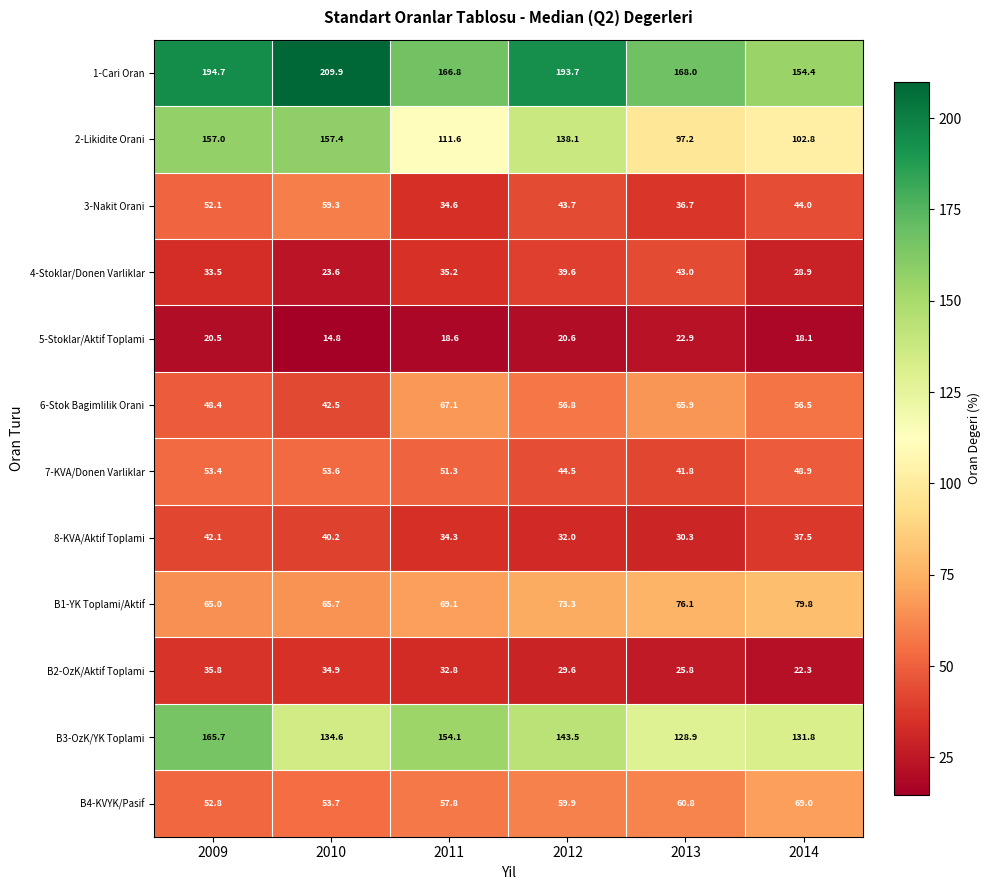

Rank the series at 2013 from lowest to highest value.

5-Stoklar/Aktif Toplami, B2-OzK/Aktif Toplami, 8-KVA/Aktif Toplami, 3-Nakit Orani, 7-KVA/Donen Varliklar, 4-Stoklar/Donen Varliklar, B4-KVYK/Pasif, 6-Stok Bagimlilik Orani, B1-YK Toplami/Aktif, 2-Likidite Orani, B3-OzK/YK Toplami, 1-Cari Oran